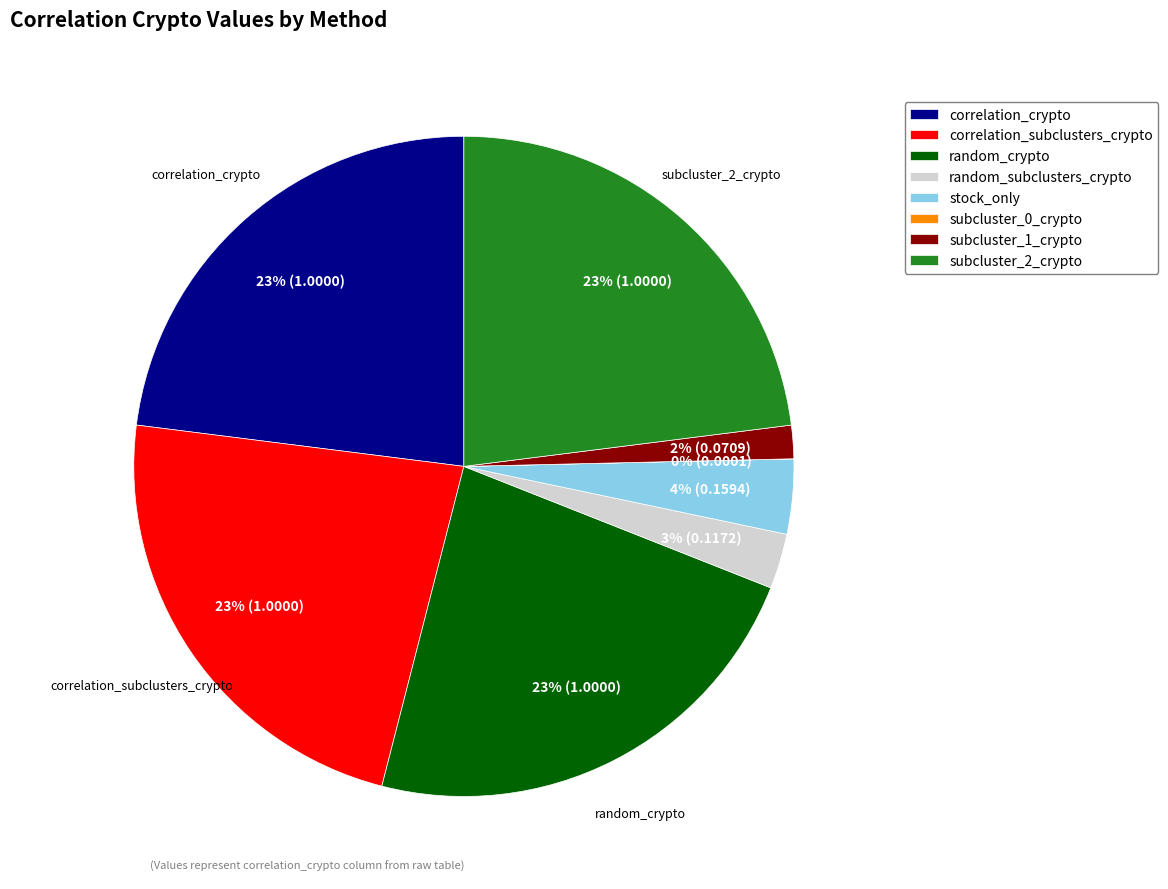

Do subcluster_2_crypto and subcluster_1_crypto together represent more than half of the pie?

No